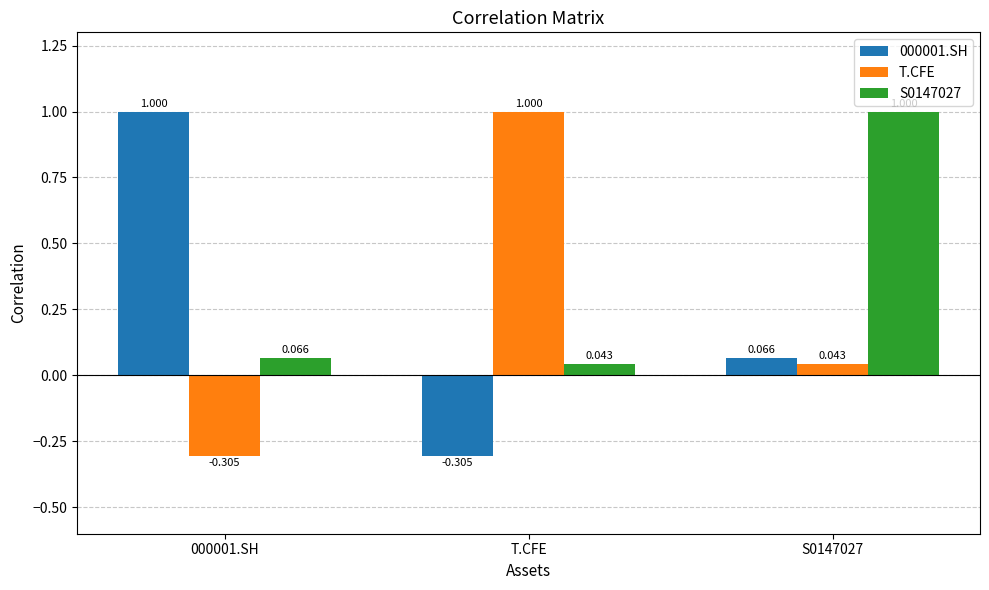

At which label does T.CFE reach its peak?

T.CFE